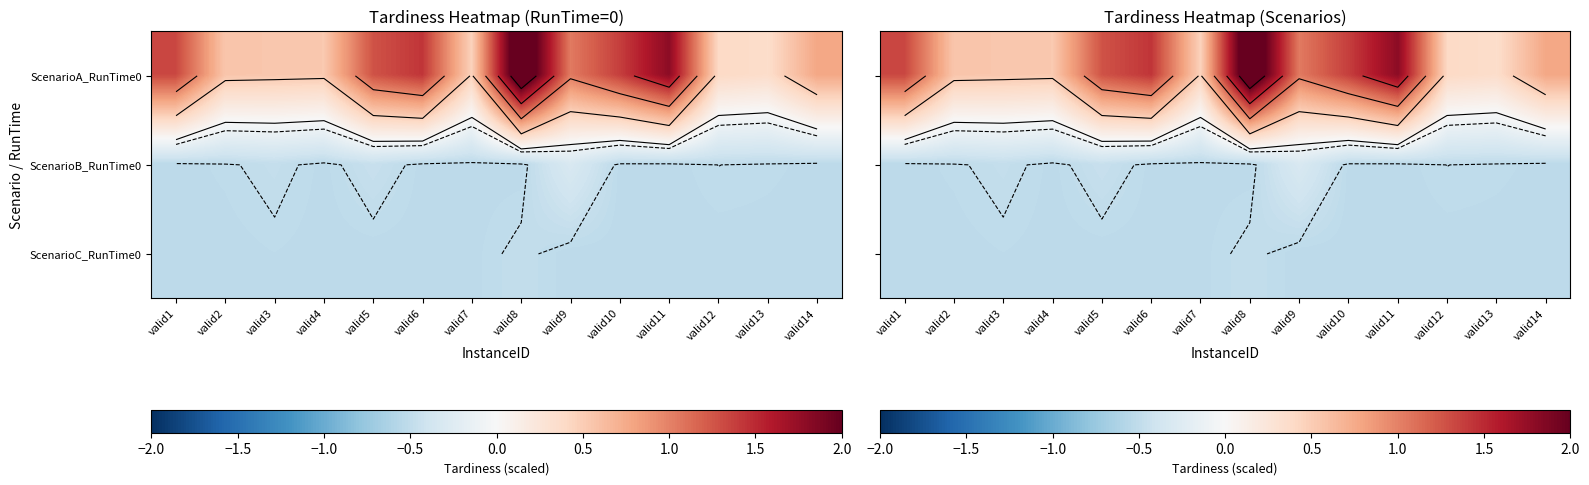

Between valid13 and valid11, which is larger?

valid11